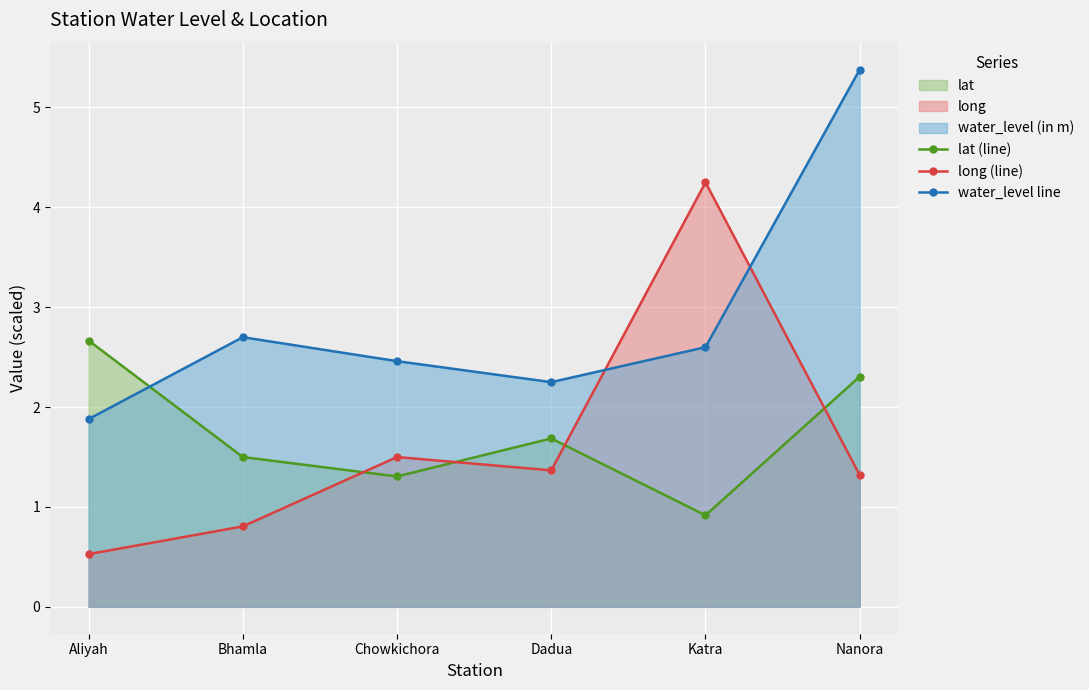

What is the total value across all series at Aliyah?

5.1